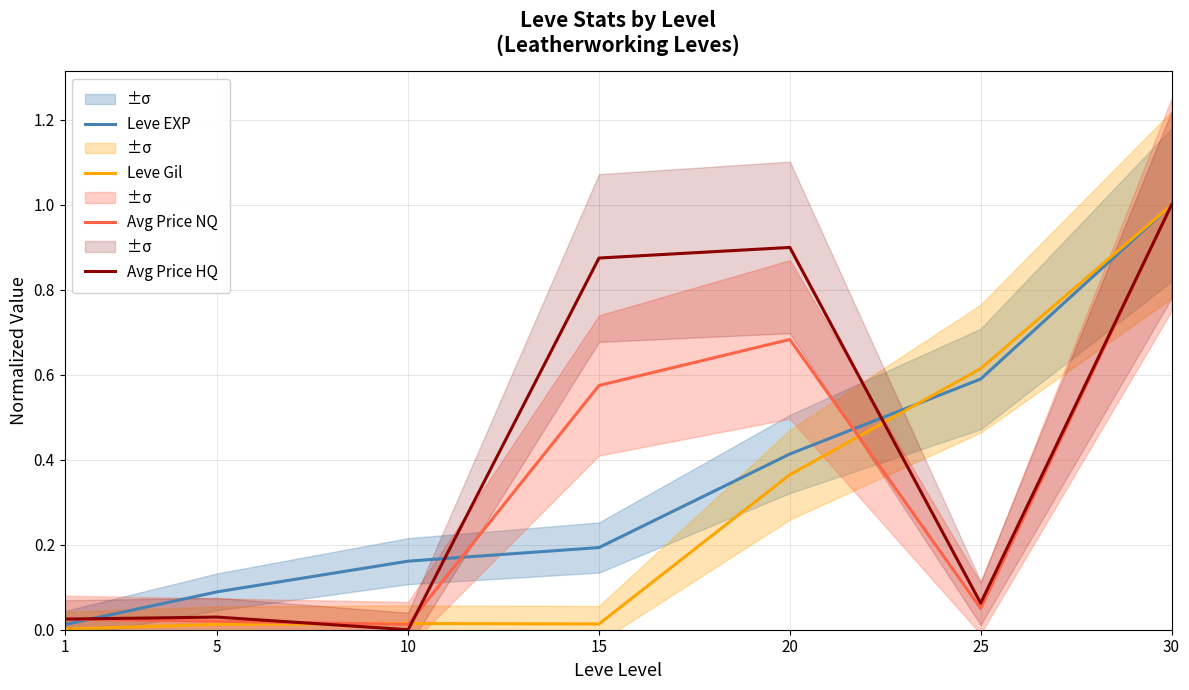

Which series has the widest spread of values?

Avg Price HQ